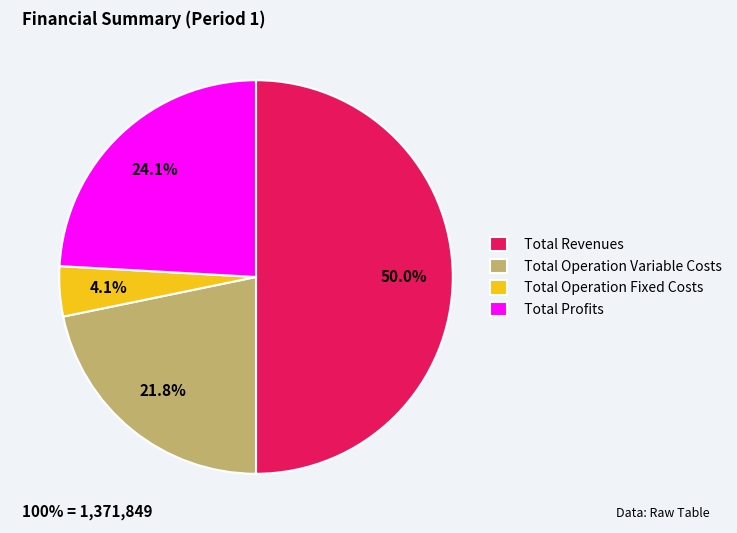

How many slices are in this pie chart?

4